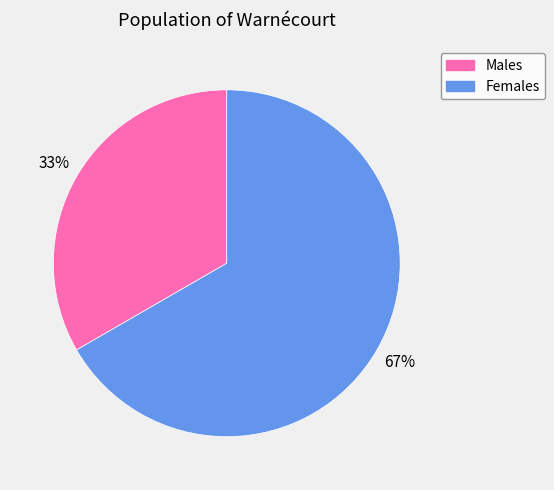

Is there any slice that represents more than half of the pie?

Yes